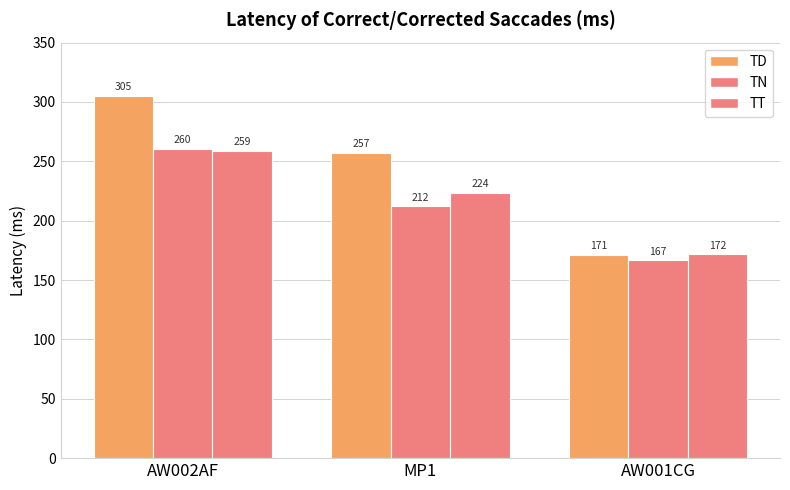

At which label does TT reach its peak?

AW002AF